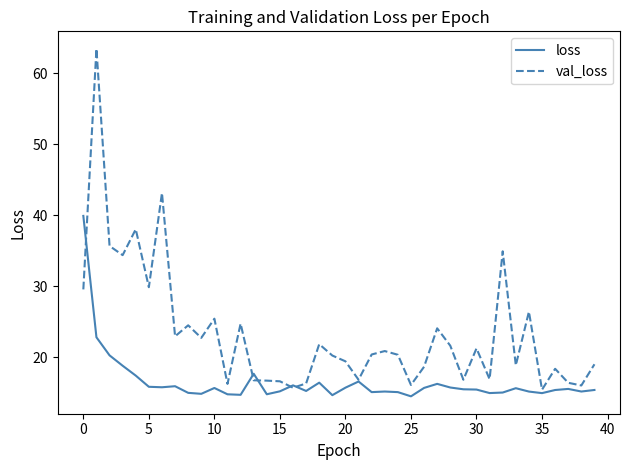

What is the sum of all val_loss values?

933.6